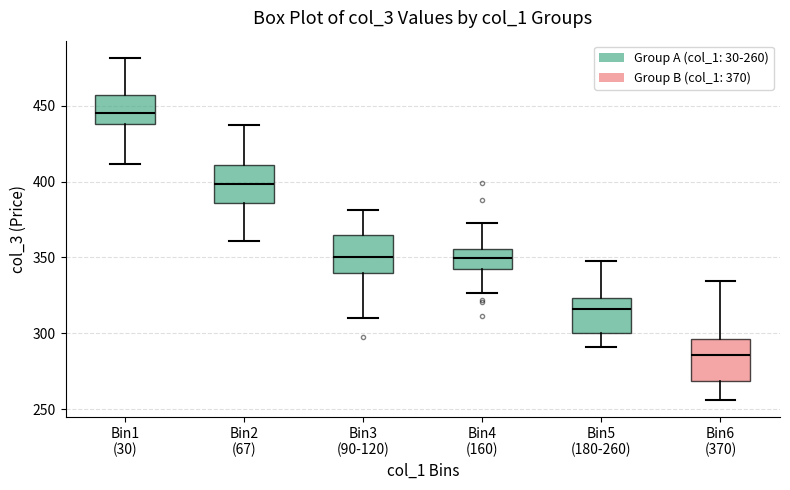

Reading left to right, read every box against the y-axis: the position of its median line, the range the box covers, and the ends of its whiskers. The values are not printed on the chart, so give them approximately, as read against the axis.

Bin1 (30): median 445, box 440 to 455, whiskers 410 to 480
Bin2 (67): median 400, box 385 to 410, whiskers 360 to 435
Bin3 (90-120): median 350, box 340 to 365, whiskers 310 to 380
Bin4 (160): median 350, box 340 to 355, whiskers 325 to 375
Bin5 (180-260): median 315, box 300 to 325, whiskers 290 to 350
Bin6 (370): median 285, box 270 to 295, whiskers 255 to 335